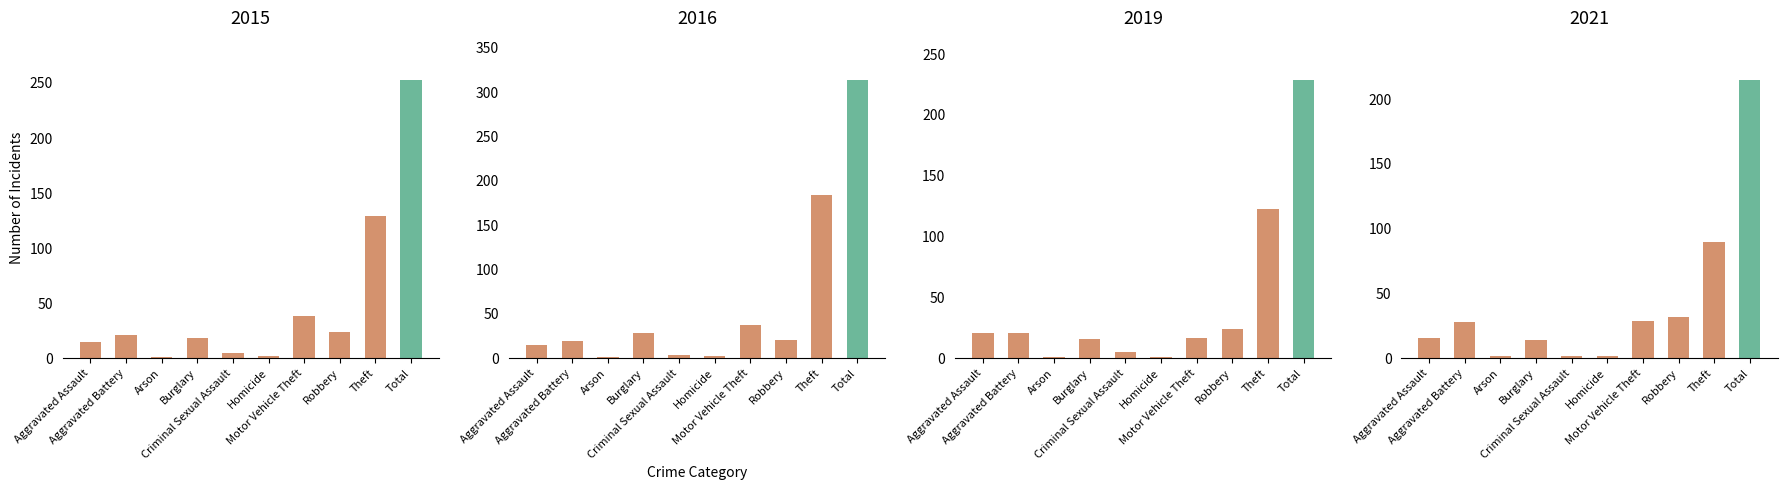

What is the minimum value shown in the chart?

1